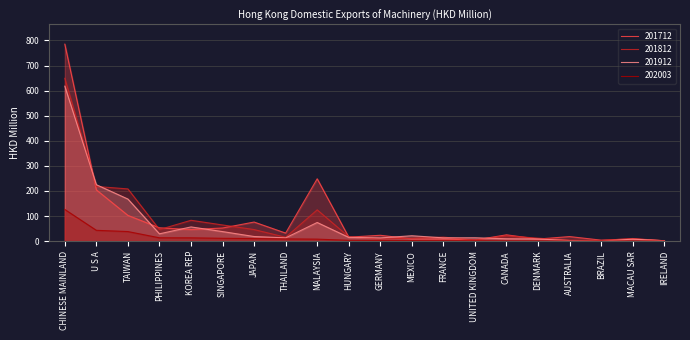

How many lines are shown in the chart?

4